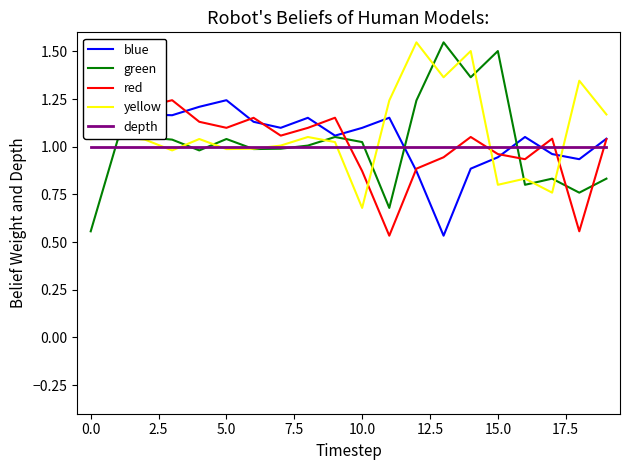

What is the sum of the green values at 18 and 16?

1.6